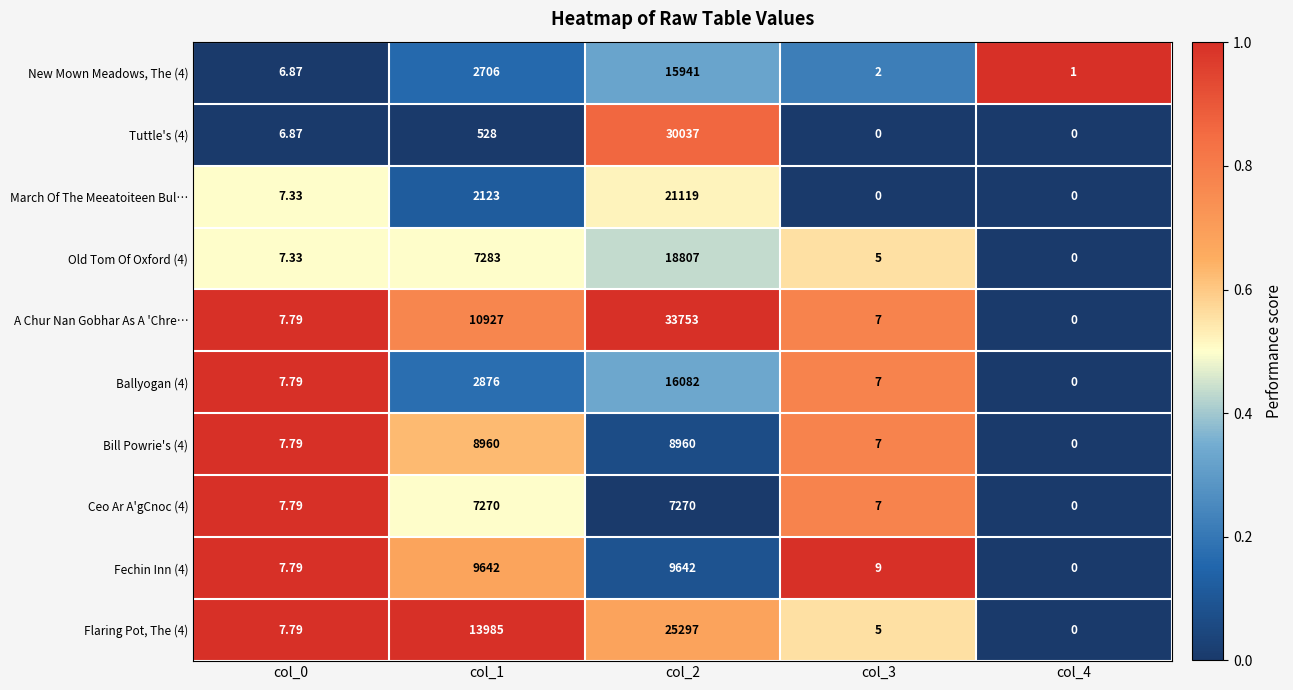

How many series are shown in this chart?

10